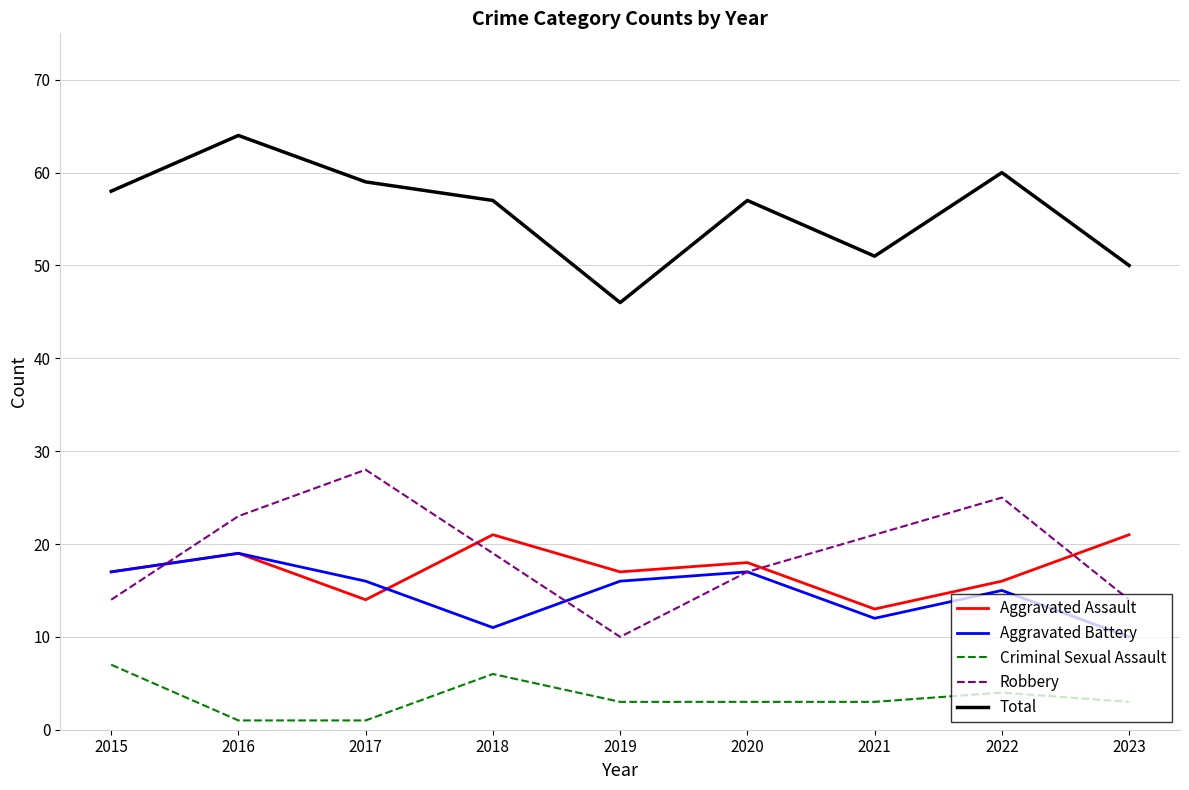

Reading left to right, list all the values displayed in this chart.

Aggravated Assault: 17	19	14	21	17	18	13	16	21
Aggravated Battery: 17	19	16	11	16	17	12	15	10
Criminal Sexual Assault: 7	1	1	6	3	3	3	4	3
Robbery: 14	23	28	19	10	17	21	25	14
Total: 58	64	59	57	46	57	51	60	50